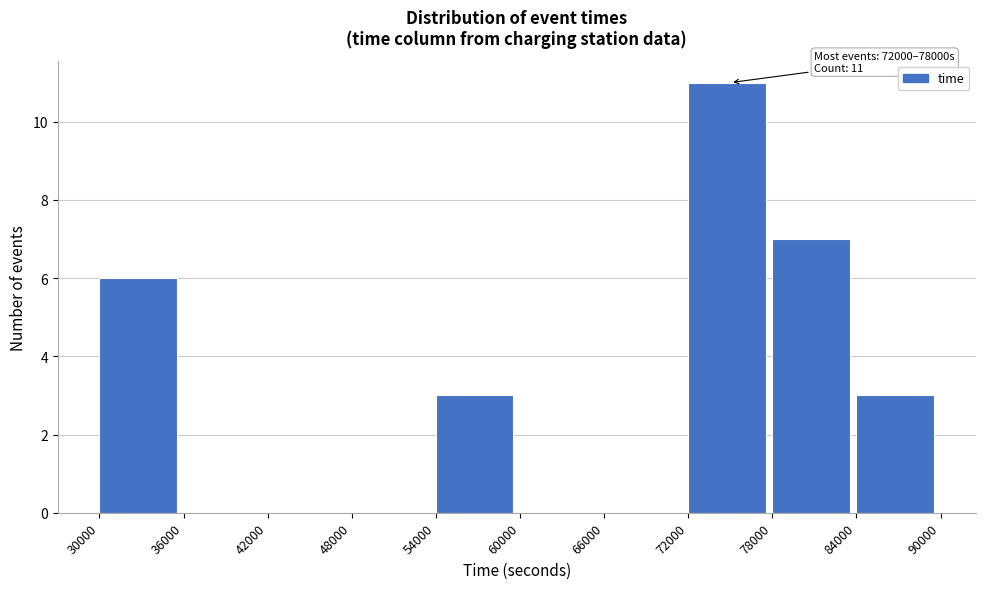

Over which range of the x-axis is the bar tallest?

72000 to 78000